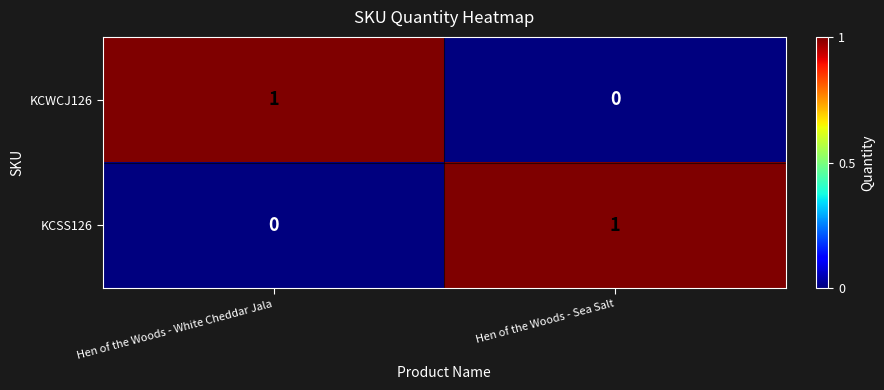

What is the spread (max minus min) of values at Hen of the Woods - White Cheddar Jala?

1